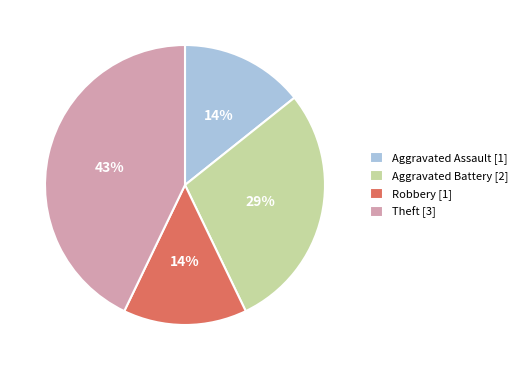

Count the number of slices in the pie.

4